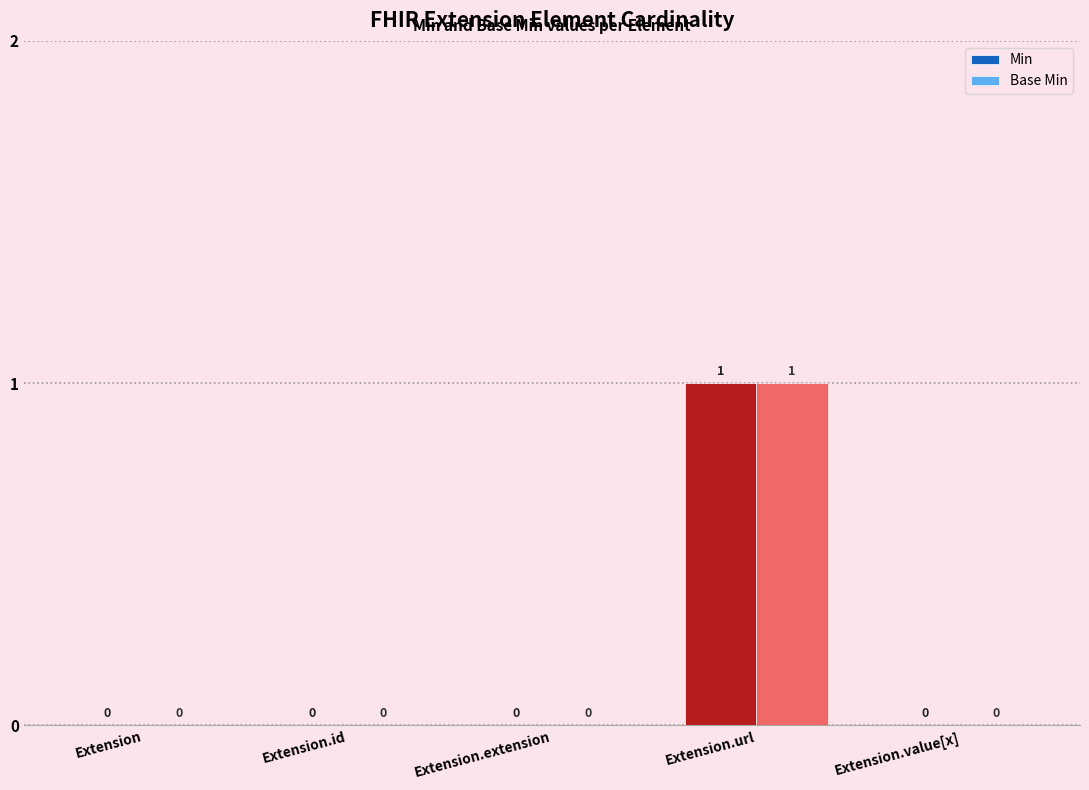

True or false: Min has a value of 0 at Extension.url.

False